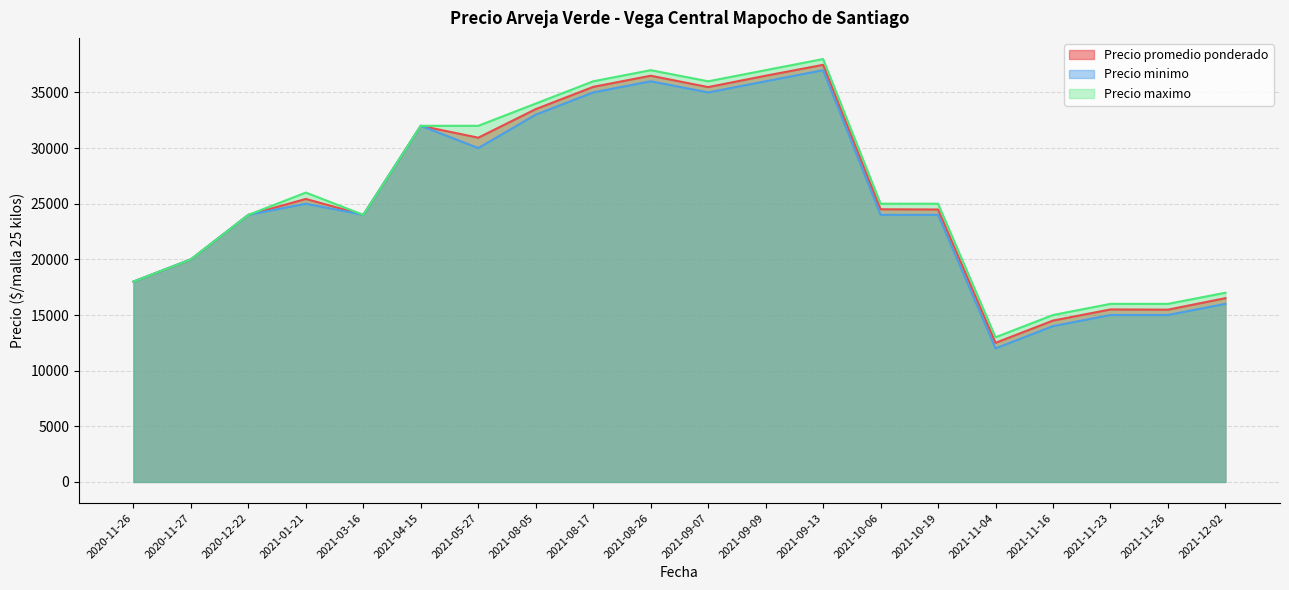

What is the approximate value of Precio minimo at 2021-11-26, to the nearest 50?

15000